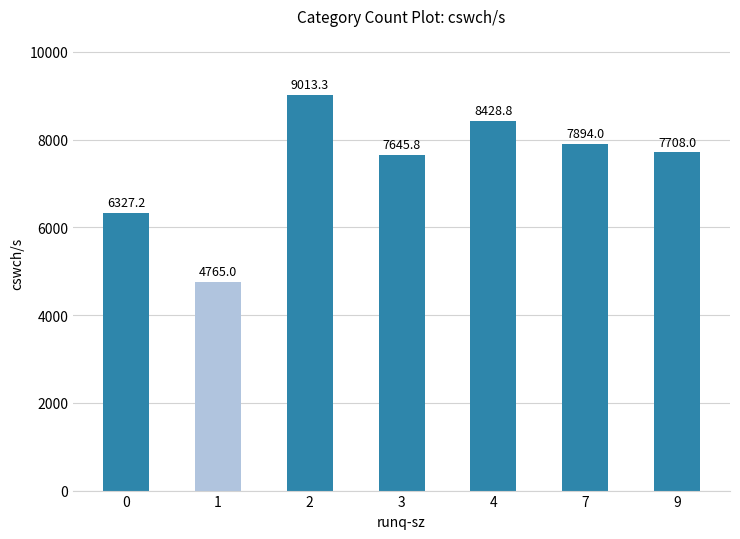

What is the value of the 2nd bar from the left?

4765.0